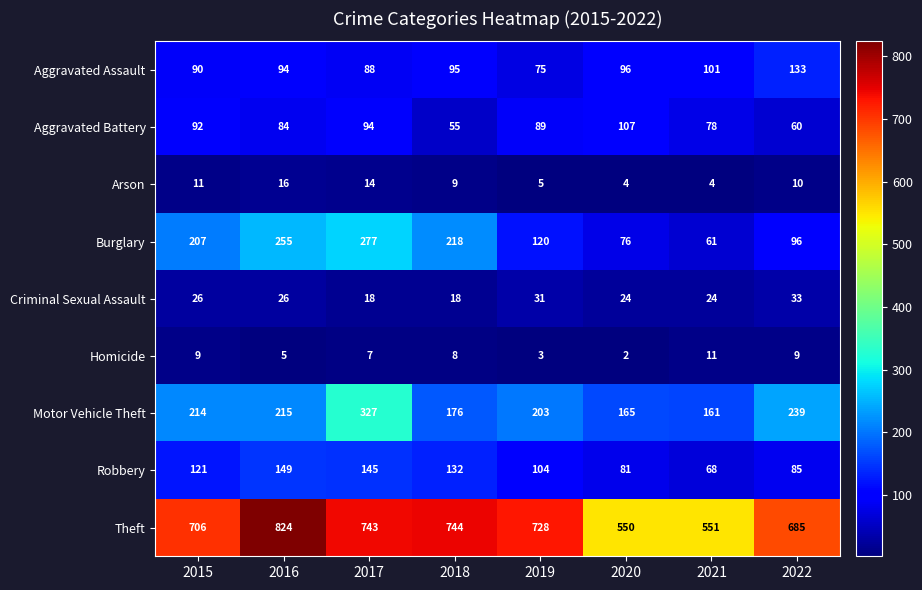

The Theft series shows 824 at 2016. True or false?

True